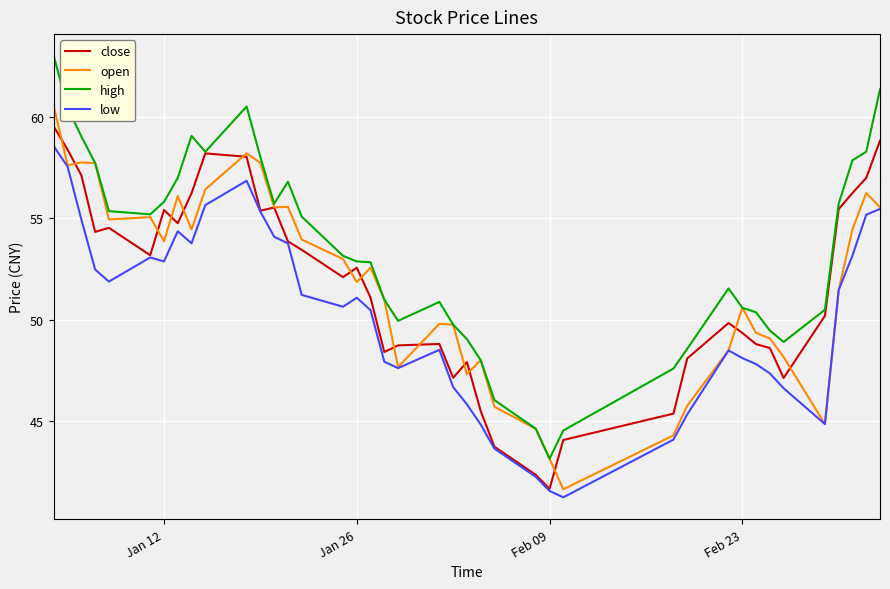

List the series in order of their peak value, lowest first.

low, close, open, high